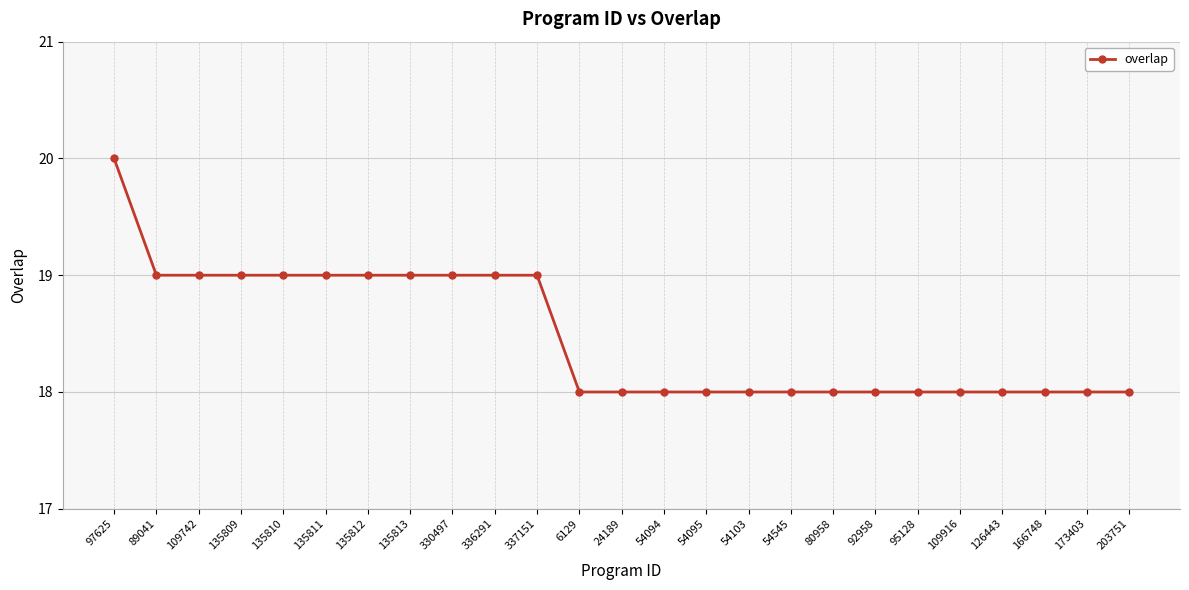

How many lines are shown in the chart?

1